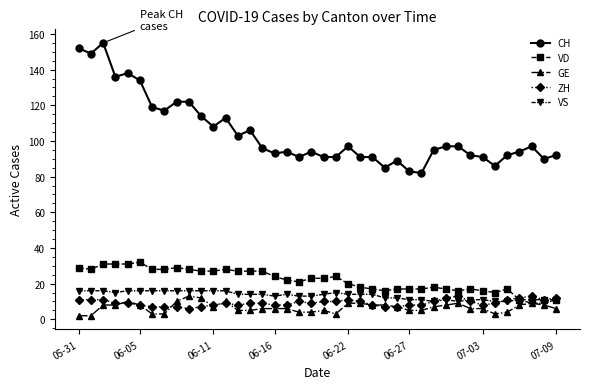

True or false: VS has more than 2 points higher than both neighbors.

True